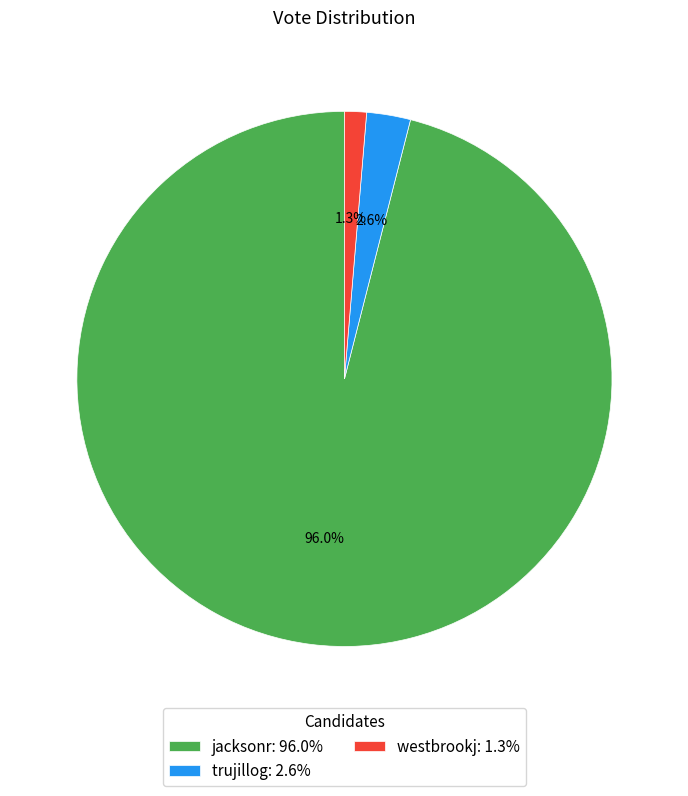

The trujillog slice represents 3% of the pie. True or false?

True